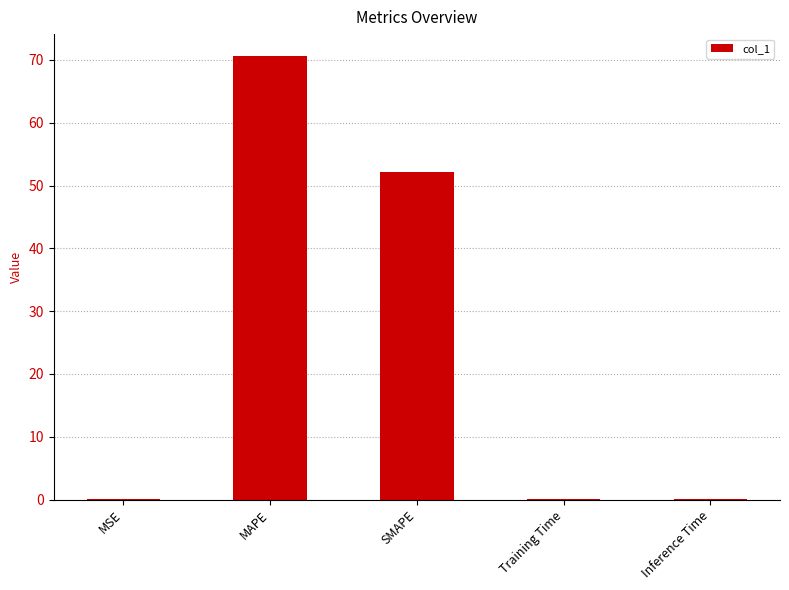

Between MSE and MAPE, which is larger?

MAPE